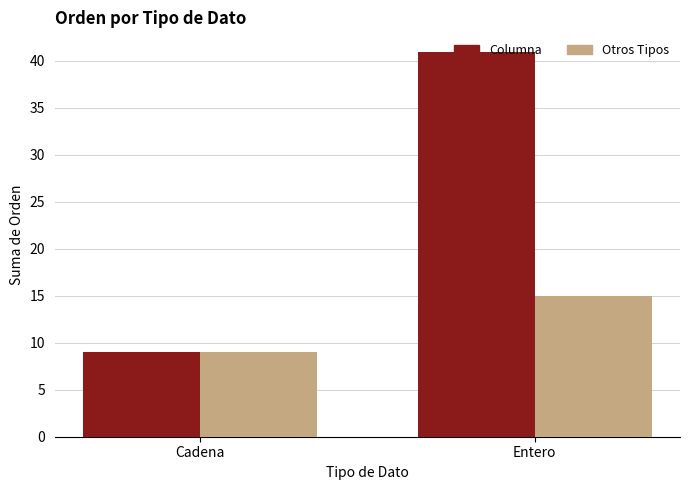

True or false: Otros Tipos has a value of 5 at Entero.

False